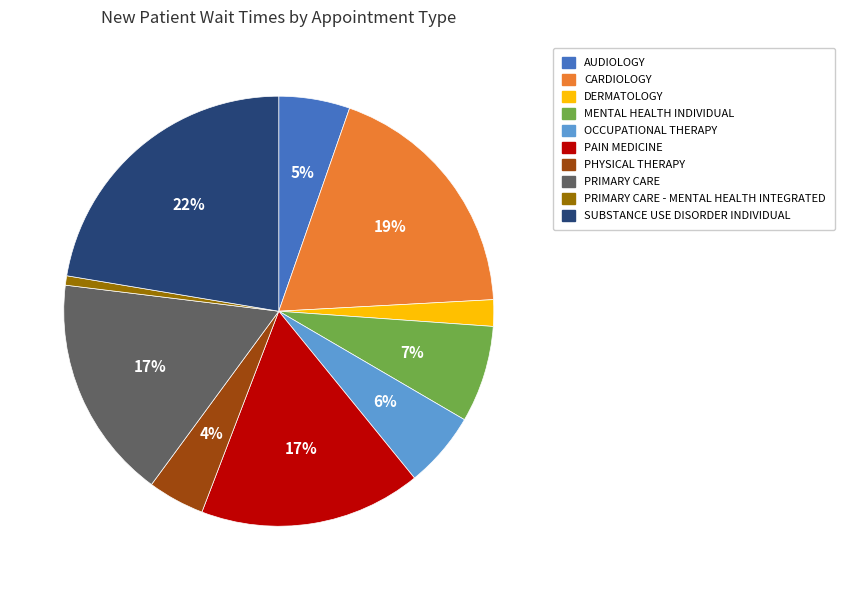

Is there any slice that represents more than half of the pie?

No